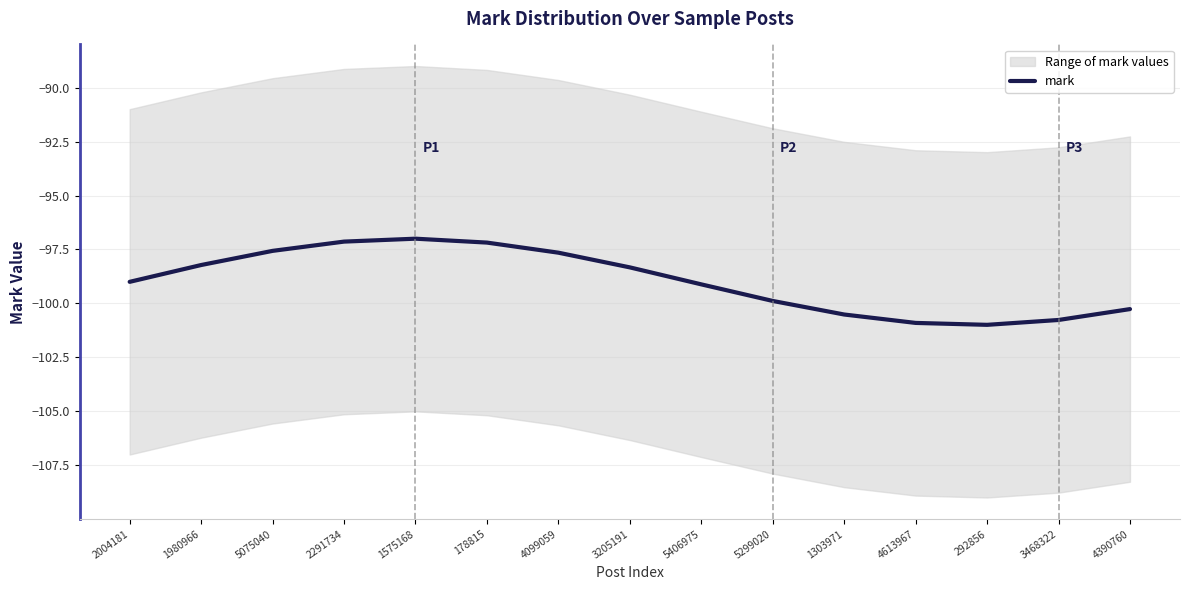

Which category has the highest value across all series?

1575168